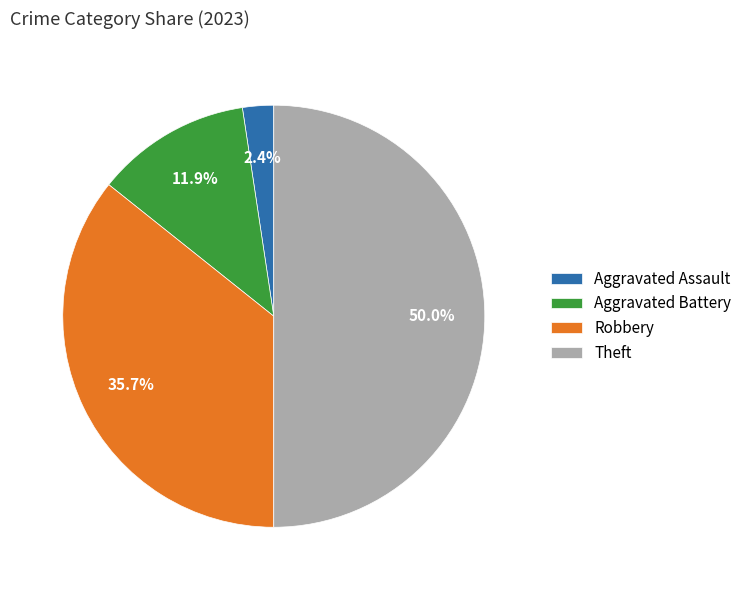

Does Robbery account for over 50% of the chart?

No